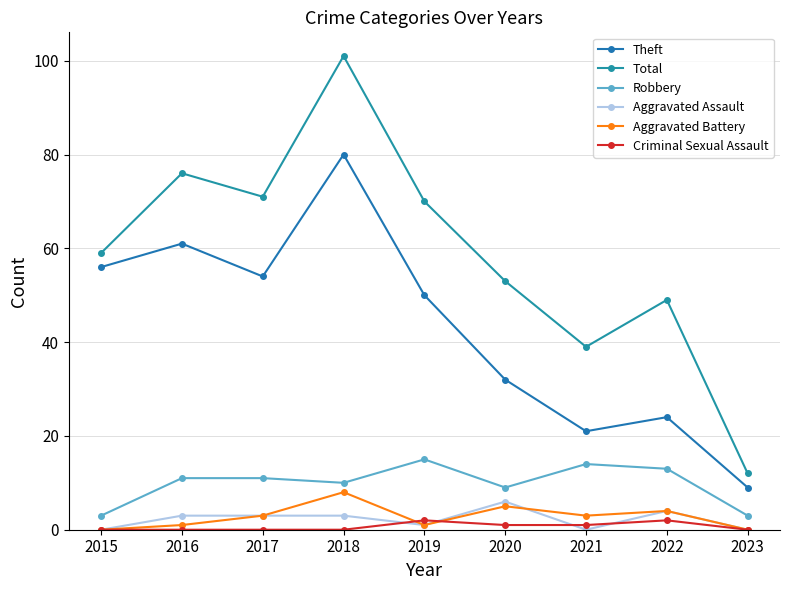

How many lines are shown in the chart?

6